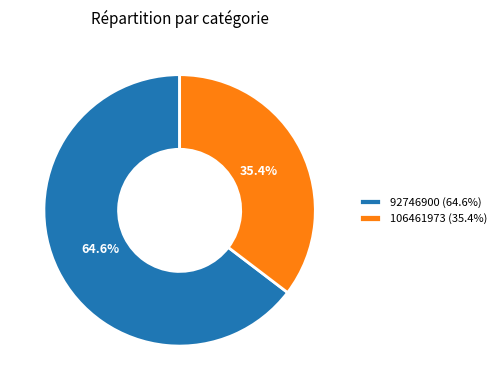

What is the ratio of the value at 92746900 to the value at 106461973?

1.8